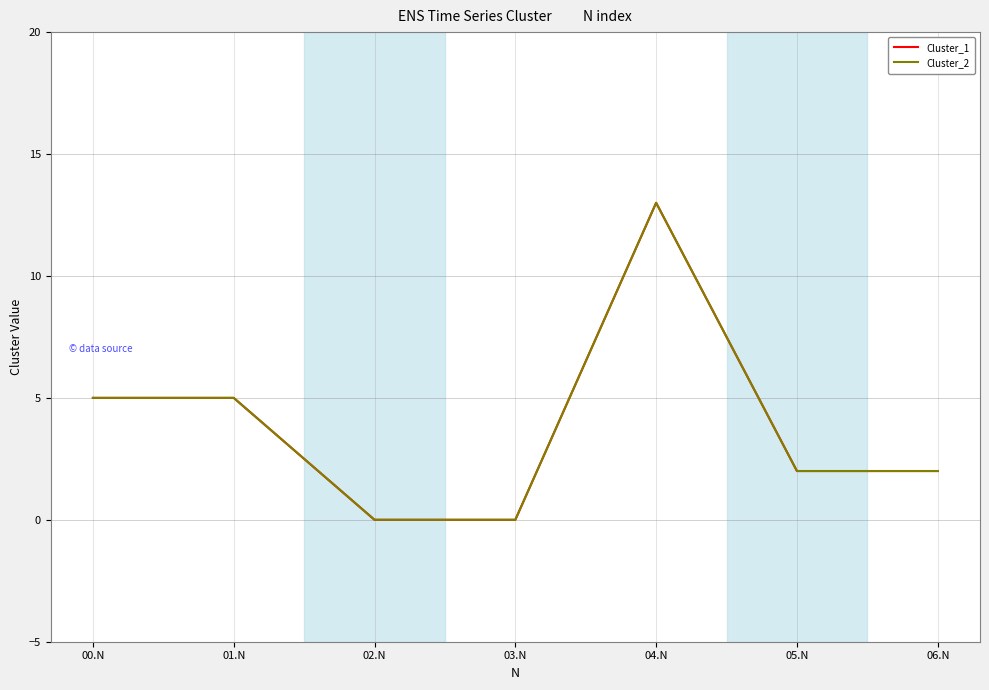

Between 04.N and 05.N, which is larger?

04.N